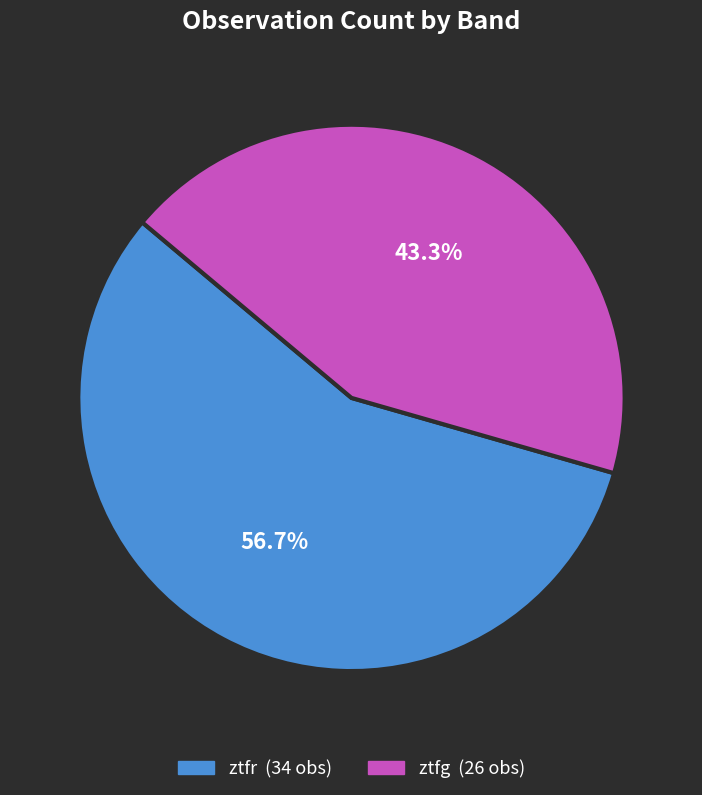

Which has a higher value, ztfr or ztfg?

ztfr